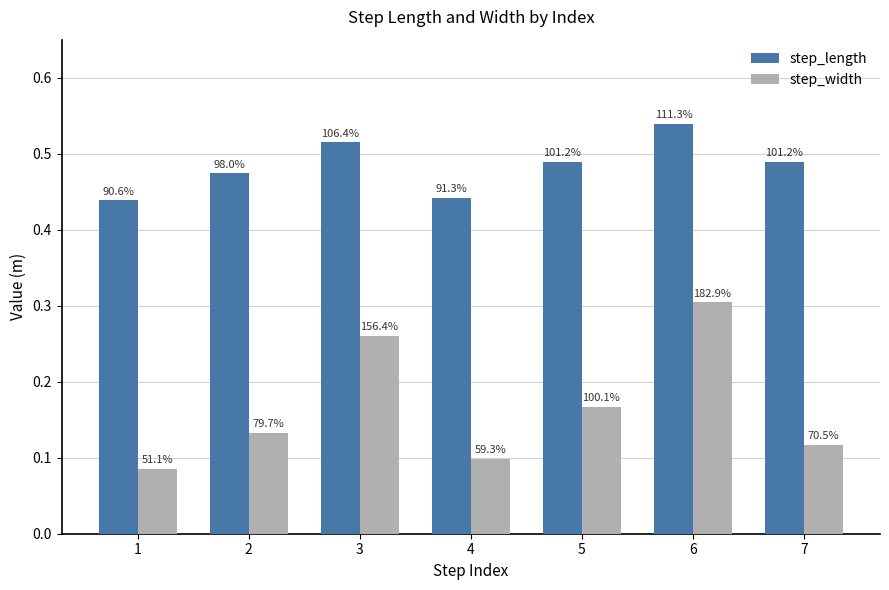

How many bars are there in total?

14